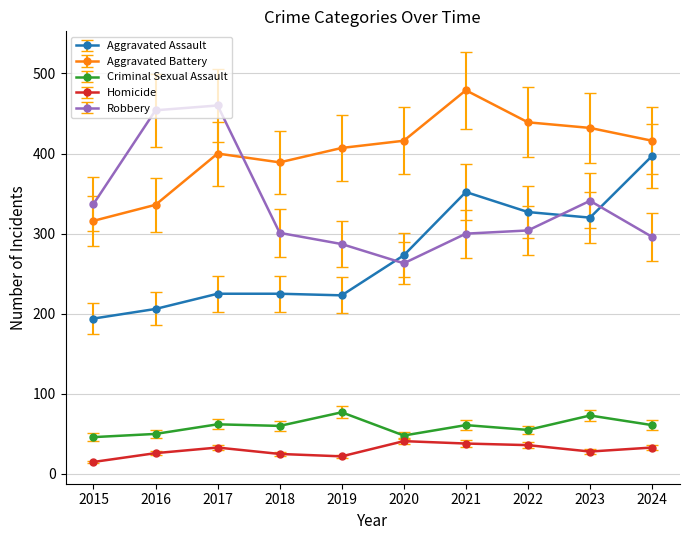

Which series has the largest total across all categories?

Aggravated Battery